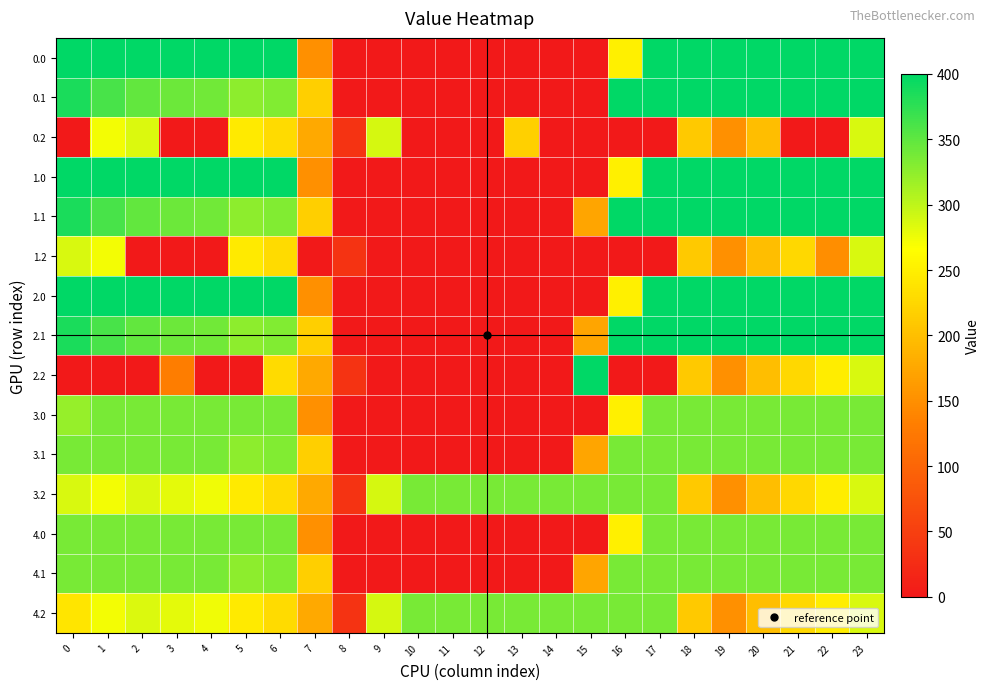

Between 23 and 0, which is larger?

23